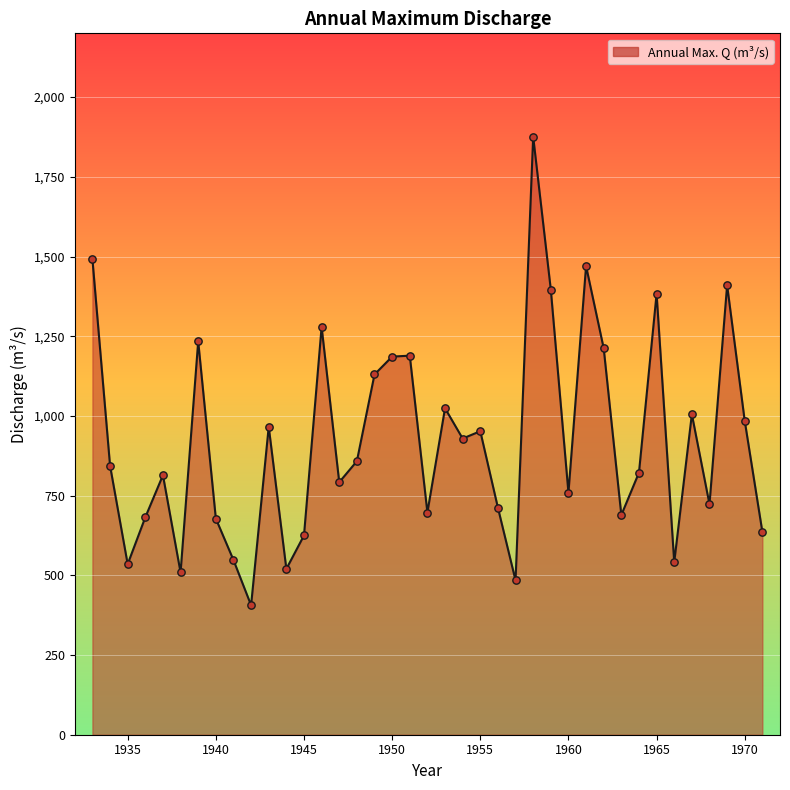

What is the minimum value shown in the chart?

406